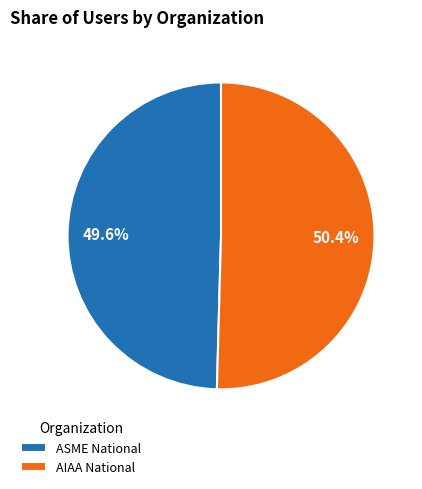

To the nearest percent, what percentage of the pie is ASME National?

50%